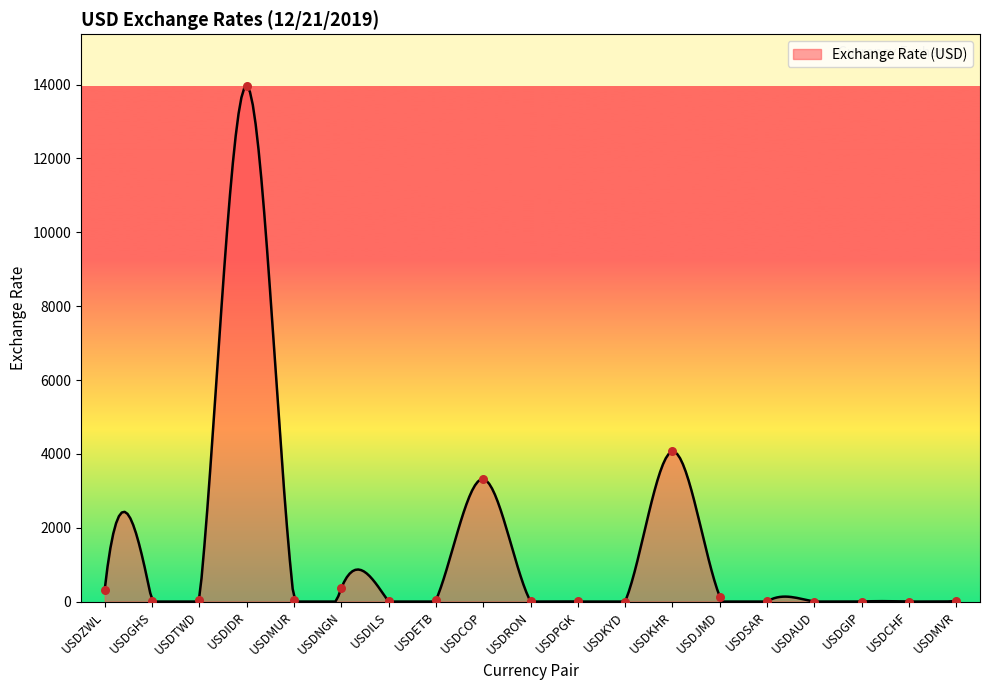

Which has a higher value, USDGIP or USDKYD?

USDKYD